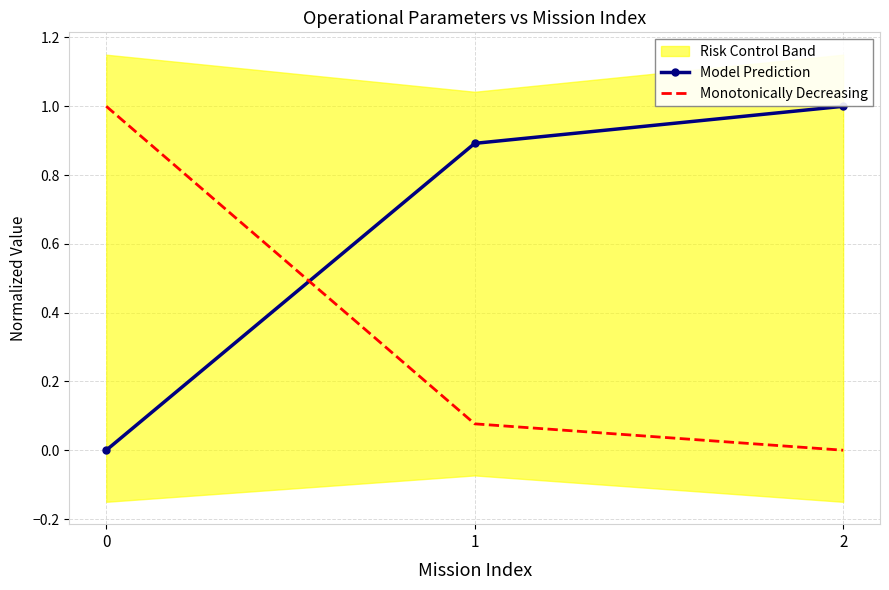

The Model Prediction series shows 0.0 at 0. True or false?

True